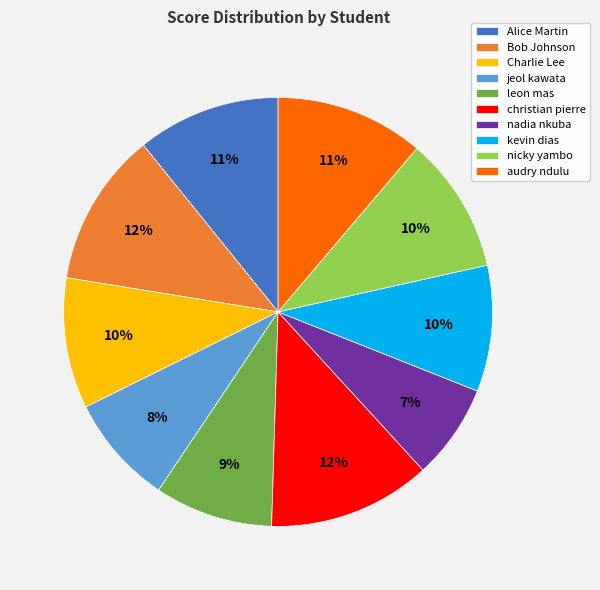

Approximately how many times larger is the value at jeol kawata compared to Bob Johnson?

0.7